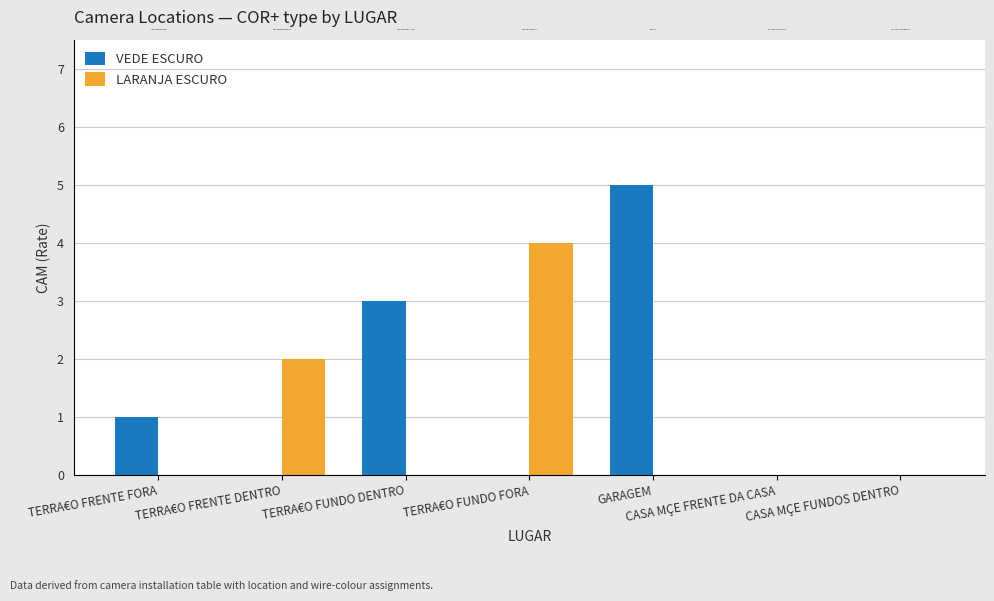

Reading right to left, transcribe all the data shown in this chart.

VEDE ESCURO: CASA MÇE FUNDOS DENTRO=0	CASA MÇE FRENTE DA CASA=0	GARAGEM=5	TERRA€O FUNDO FORA=0	TERRA€O FUNDO DENTRO=3	TERRA€O FRENTE DENTRO=0	TERRA€O FRENTE FORA=1
LARANJA ESCURO: CASA MÇE FUNDOS DENTRO=0	CASA MÇE FRENTE DA CASA=0	GARAGEM=0	TERRA€O FUNDO FORA=4	TERRA€O FUNDO DENTRO=0	TERRA€O FRENTE DENTRO=2	TERRA€O FRENTE FORA=0